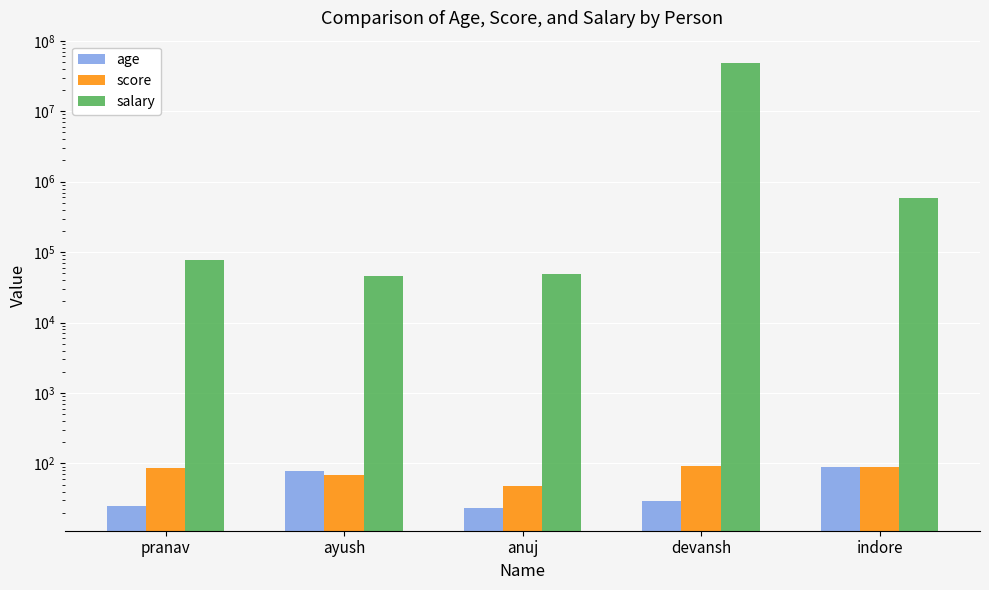

Reading right to left, what are all the values shown in this chart?

age: 89	29	23	78	25
score: 88	92	48	69	85
salary: 584545	48454545	48484	45546	78000